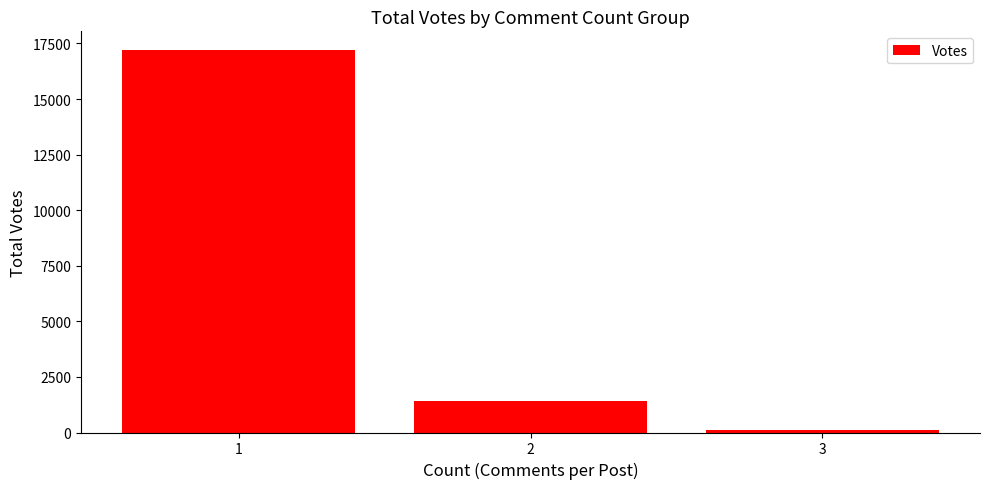

List the labels in order of value, smallest first.

3, 2, 1